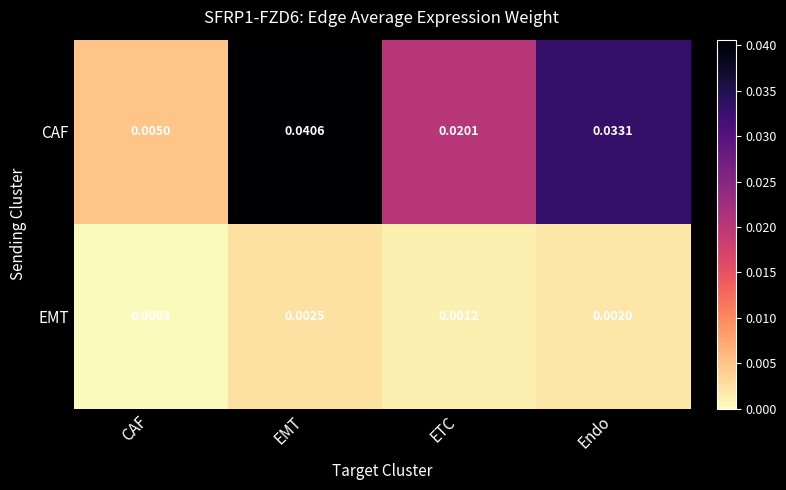

At which category is the sum across all series the highest?

EMT